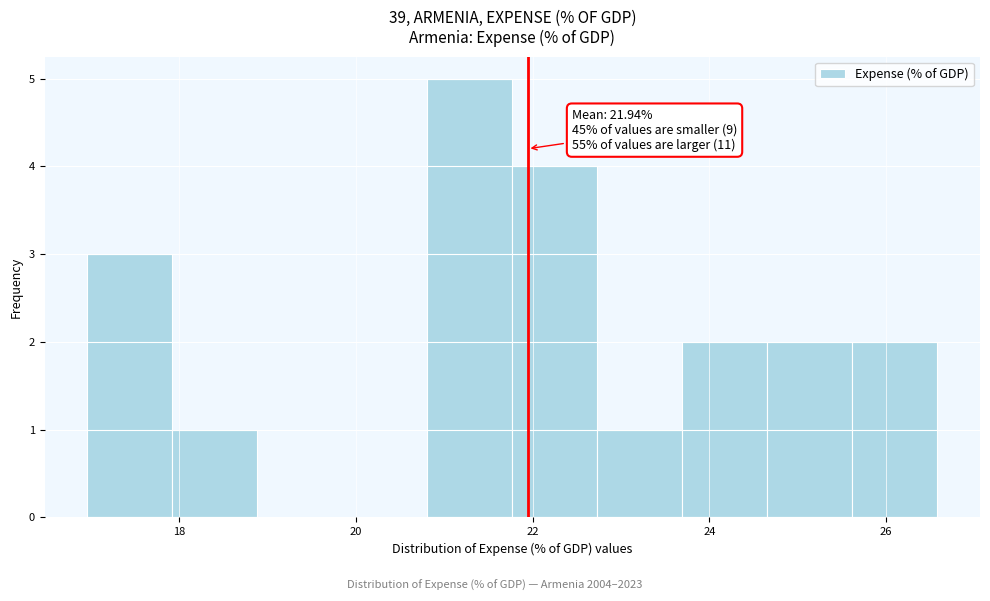

Over which range of the x-axis is the bar tallest?

20.8 to 21.8